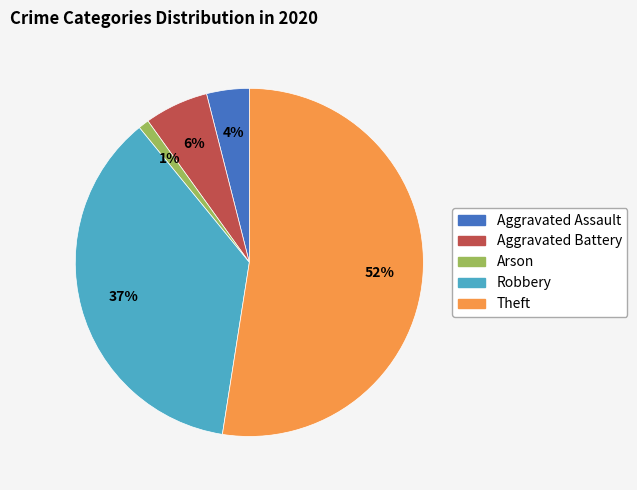

To the nearest percent, what is the difference between the largest and smallest slice percentages?

51%